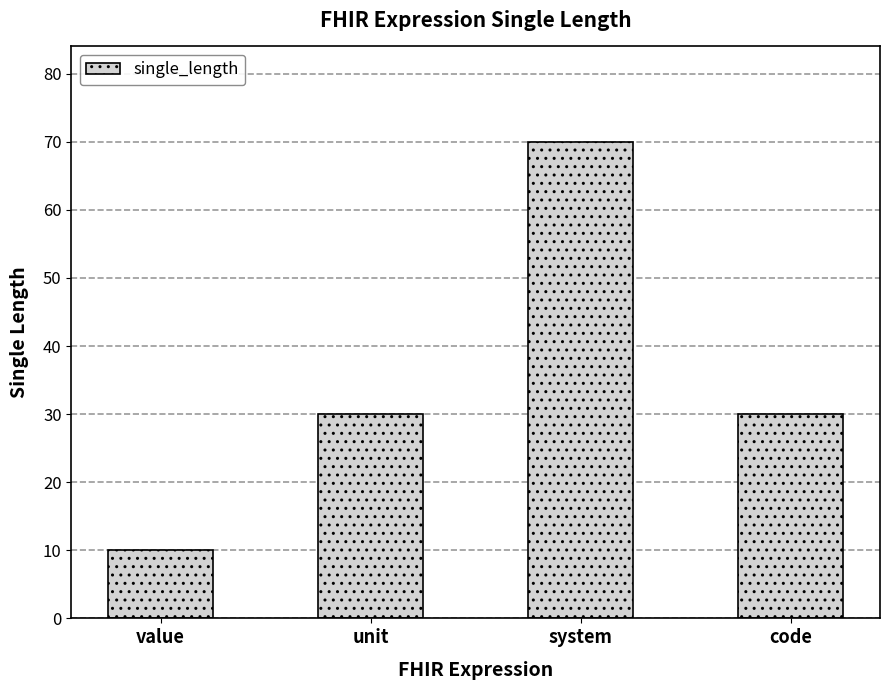

What is the approximate value at system, to the nearest 10?

70